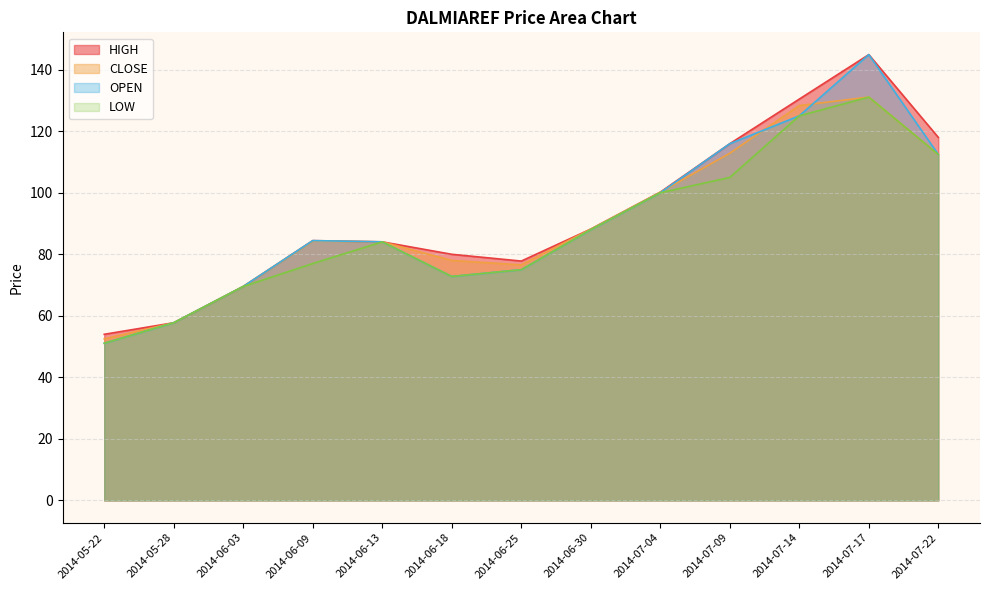

Rank the categories by HIGH value from lowest to highest.

2014-05-22, 2014-05-28, 2014-06-03, 2014-06-25, 2014-06-18, 2014-06-13, 2014-06-09, 2014-06-30, 2014-07-04, 2014-07-09, 2014-07-22, 2014-07-14, 2014-07-17